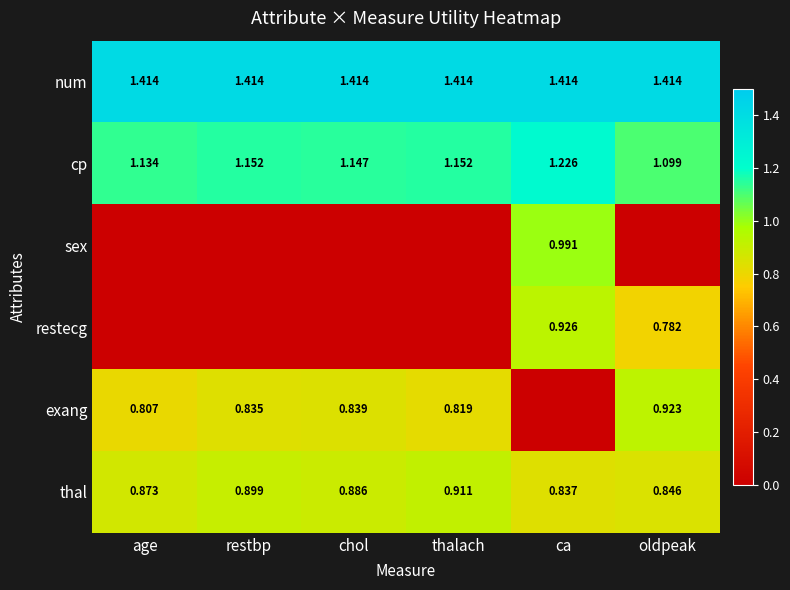

At which label is thal closest to 0?

ca